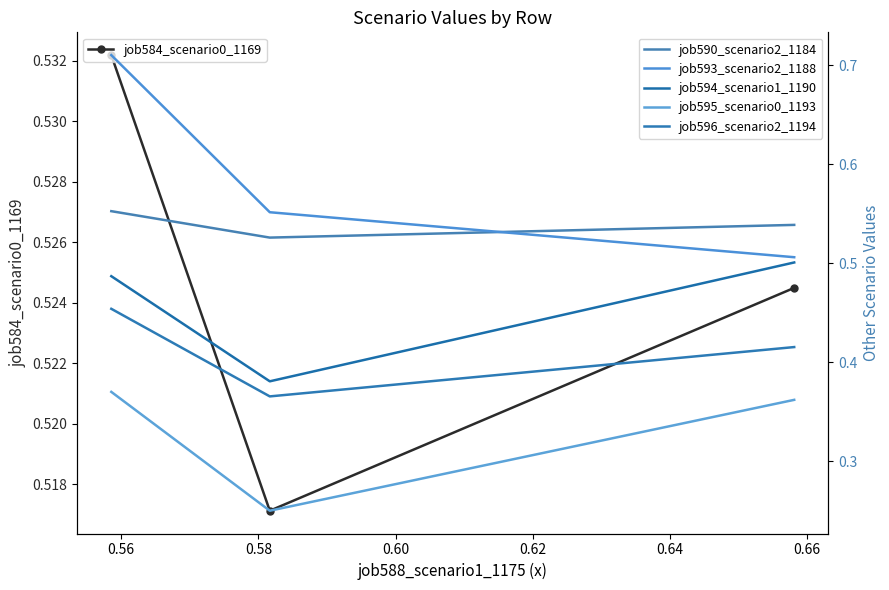

Is this an area chart (filled region under the line)?

No